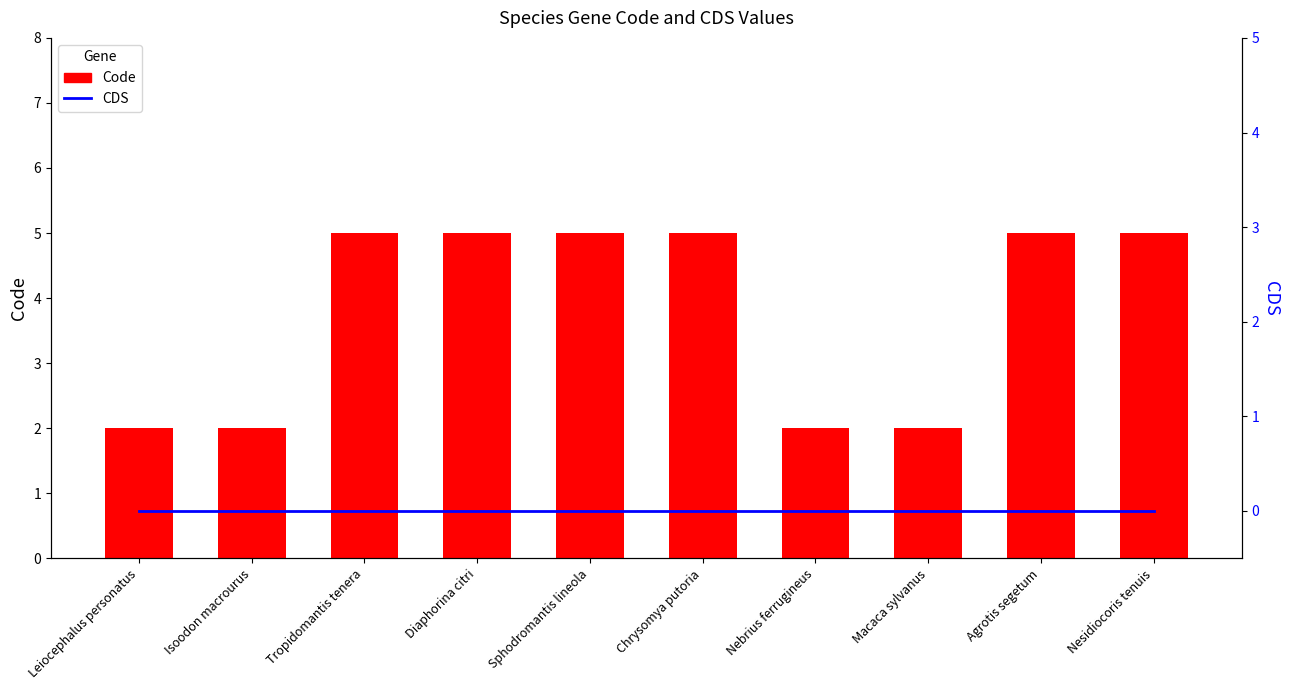

What is the label of the 1st bar from the left?

Leiocephalus personatus